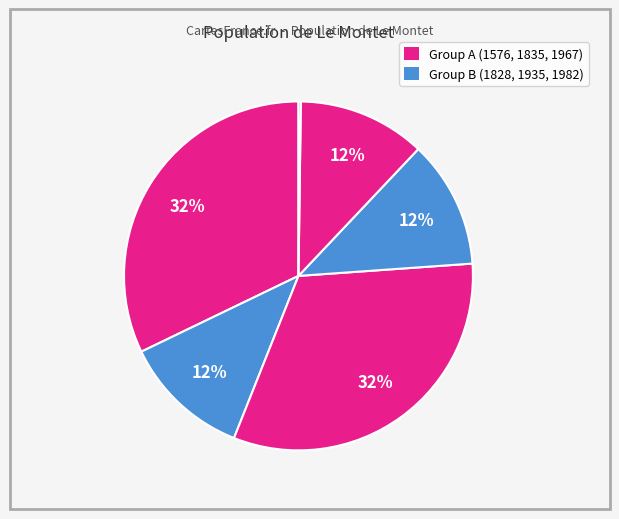

To the nearest percent, what is the average slice percentage?

17%